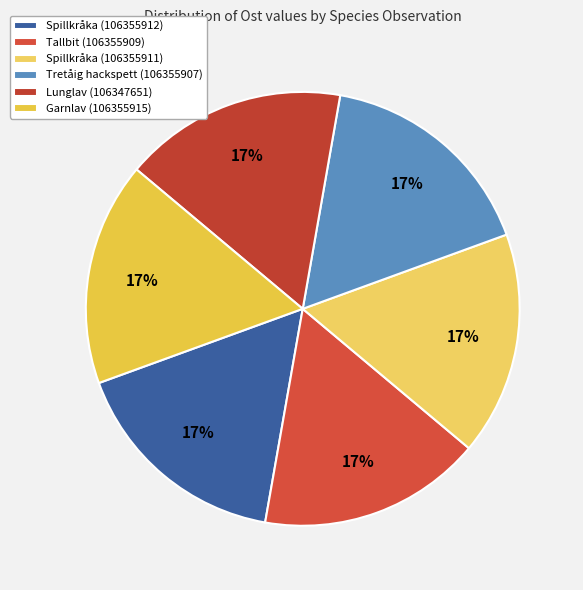

What is the change in value from Spillkråka (106355911) to Lunglav (106347651)?

-96.1